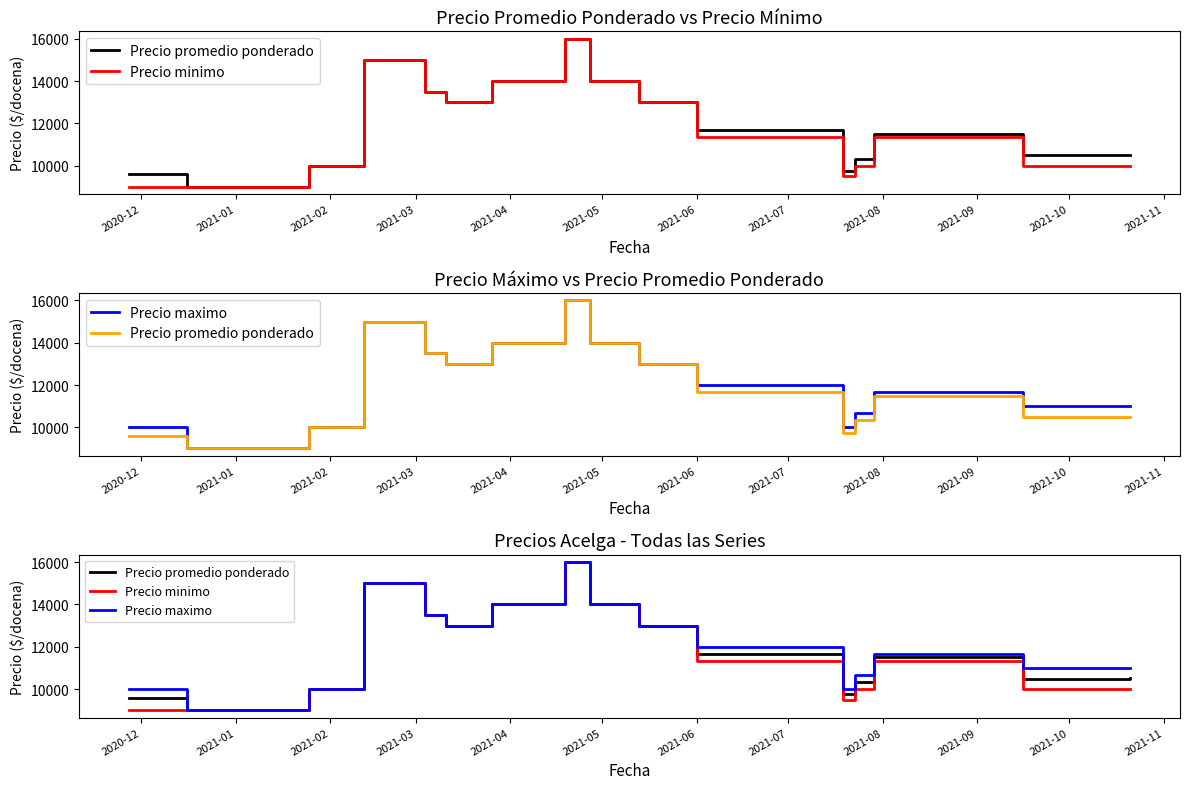

The value of Precio maximo at 2021-04 is 20159.0. True or false?

False